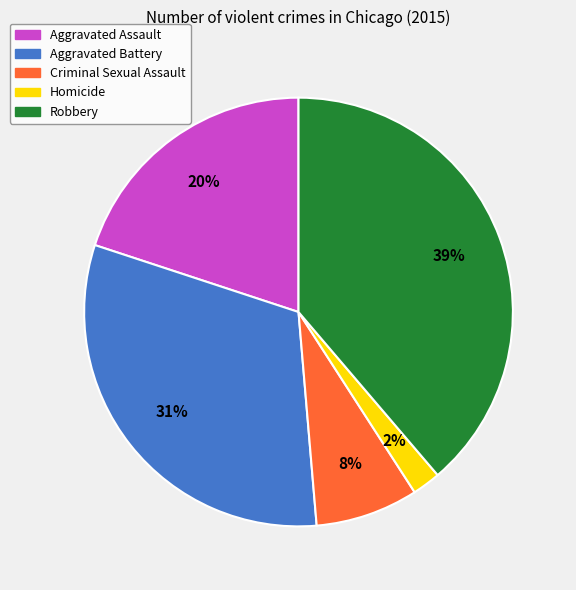

To the nearest percent, what is the combined percentage of Homicide and Robbery?

41%